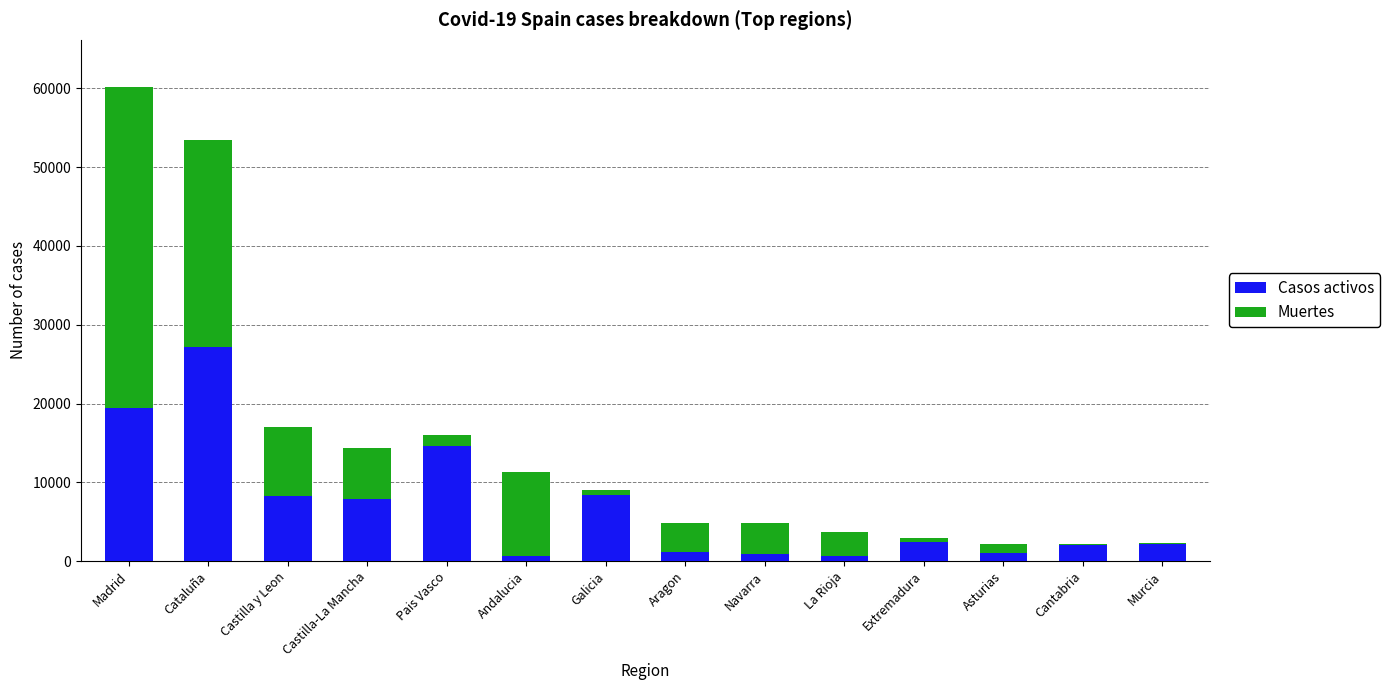

At which label does Casos activos reach its peak?

Cataluña